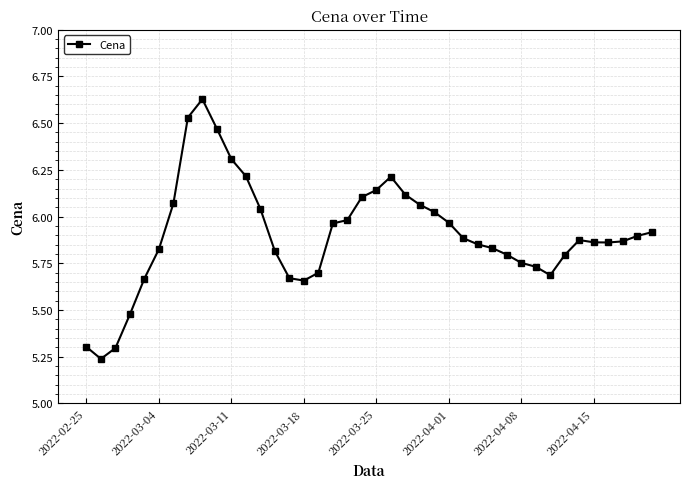

What is the sum of all values?

236.1